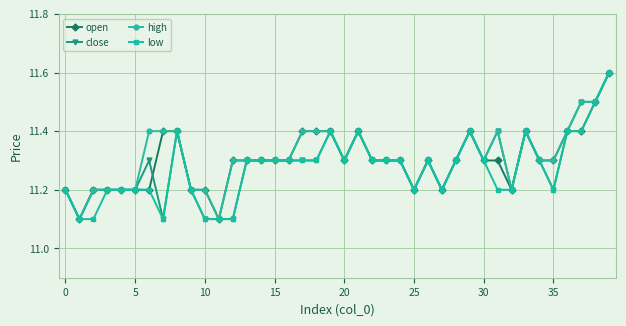

True or false: close has more than 0 points higher than both neighbors.

True